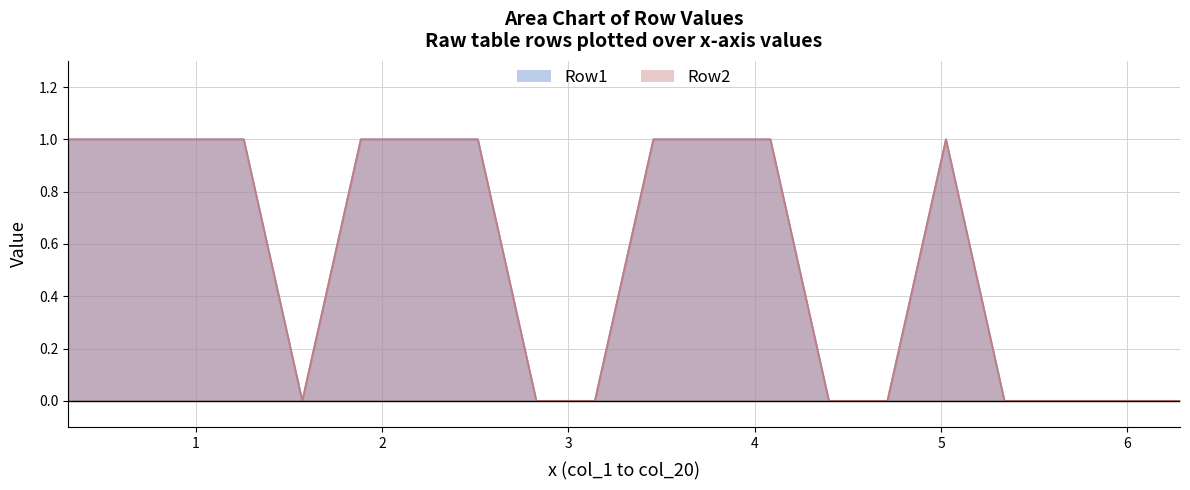

What is the value of the Row2 point at the 2nd from the left?

1